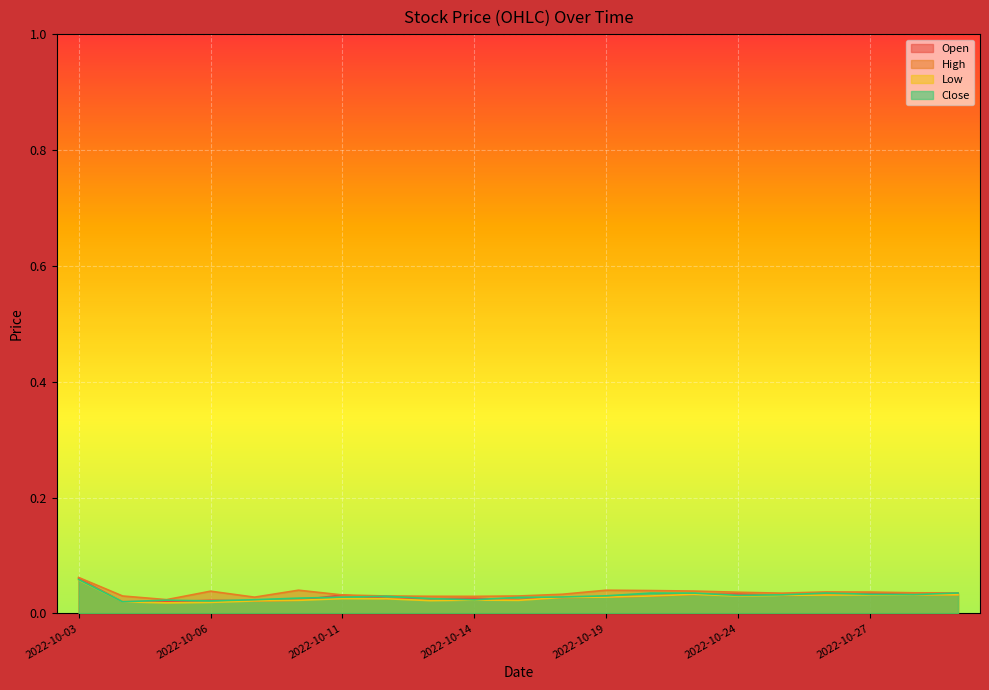

Reading left to right, transcribe all the data shown in this chart.

Open: 0.1	0.0	0.0	0.0	0.0	0.0	0.0	0.0	0.0	0.0	0.0	0.0	0.0	0.0	0.0	0.0	0.0	0.0	0.0	0.0	0.0
High: 0.1	0.0	0.0	0.0	0.0	0.0	0.0	0.0	0.0	0.0	0.0	0.0	0.0	0.0	0.0	0.0	0.0	0.0	0.0	0.0	0.0
Low: 0.1	0.0	0.0	0.0	0.0	0.0	0.0	0.0	0.0	0.0	0.0	0.0	0.0	0.0	0.0	0.0	0.0	0.0	0.0	0.0	0.0
Close: 0.1	0.0	0.0	0.0	0.0	0.0	0.0	0.0	0.0	0.0	0.0	0.0	0.0	0.0	0.0	0.0	0.0	0.0	0.0	0.0	0.0